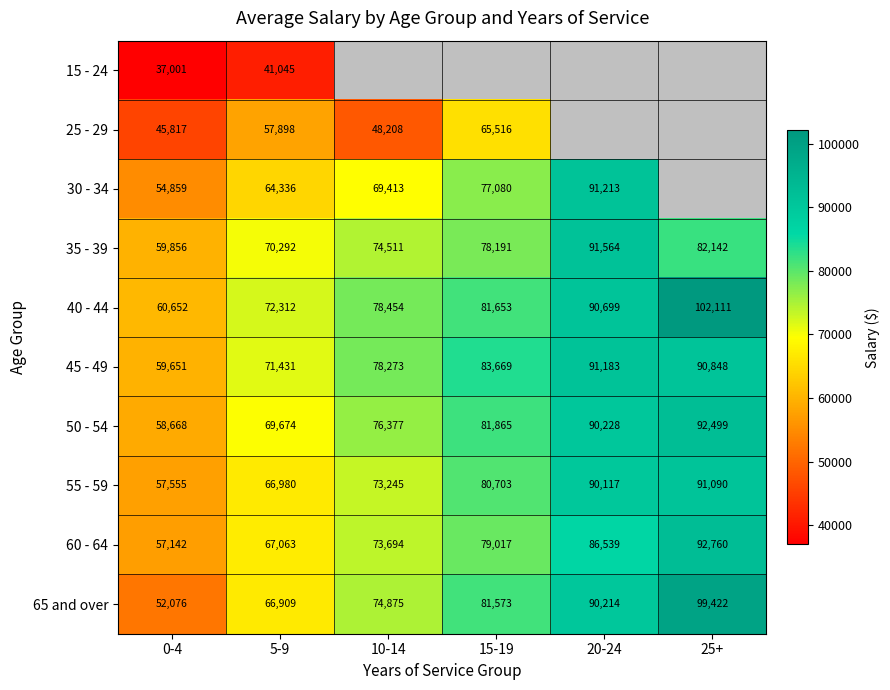

What is the total value across all series at 5-9?

647940